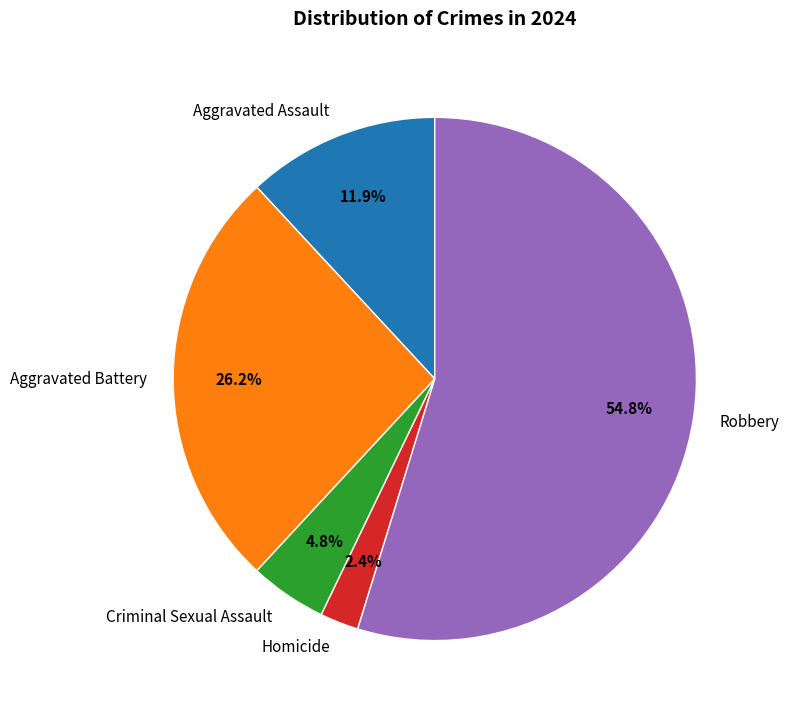

Between Aggravated Battery and Criminal Sexual Assault, which is larger?

Aggravated Battery